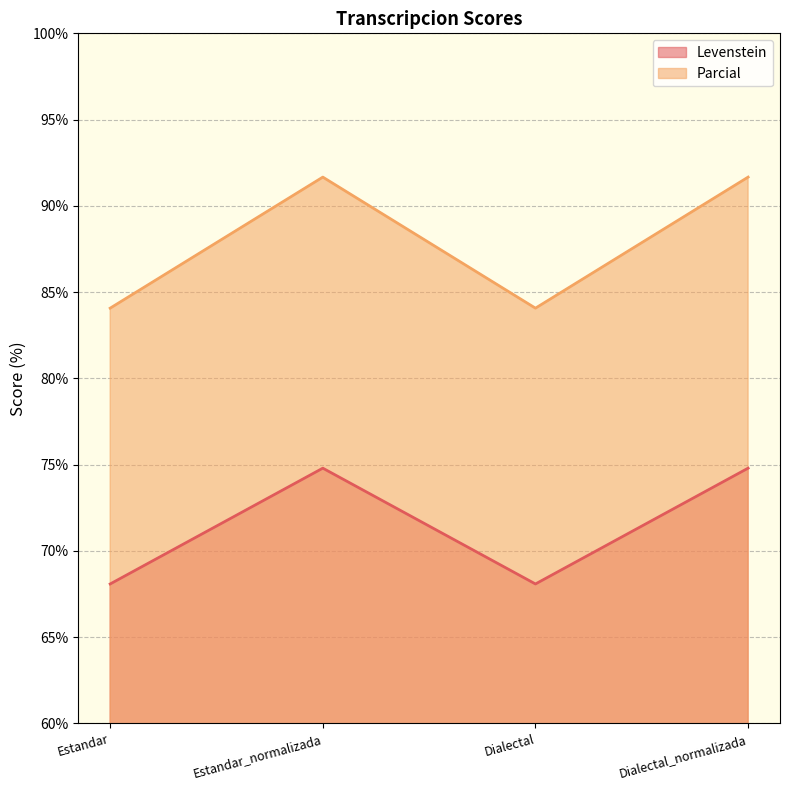

How many interior local peaks does the Parcial series have?

1